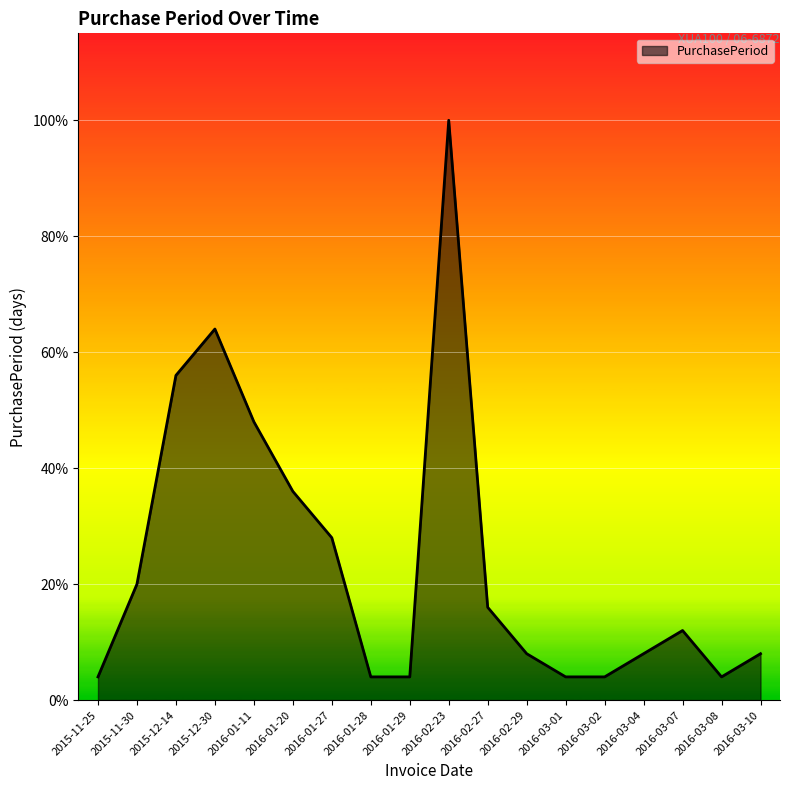

At which label does the data first exceed 3?

2015-11-30